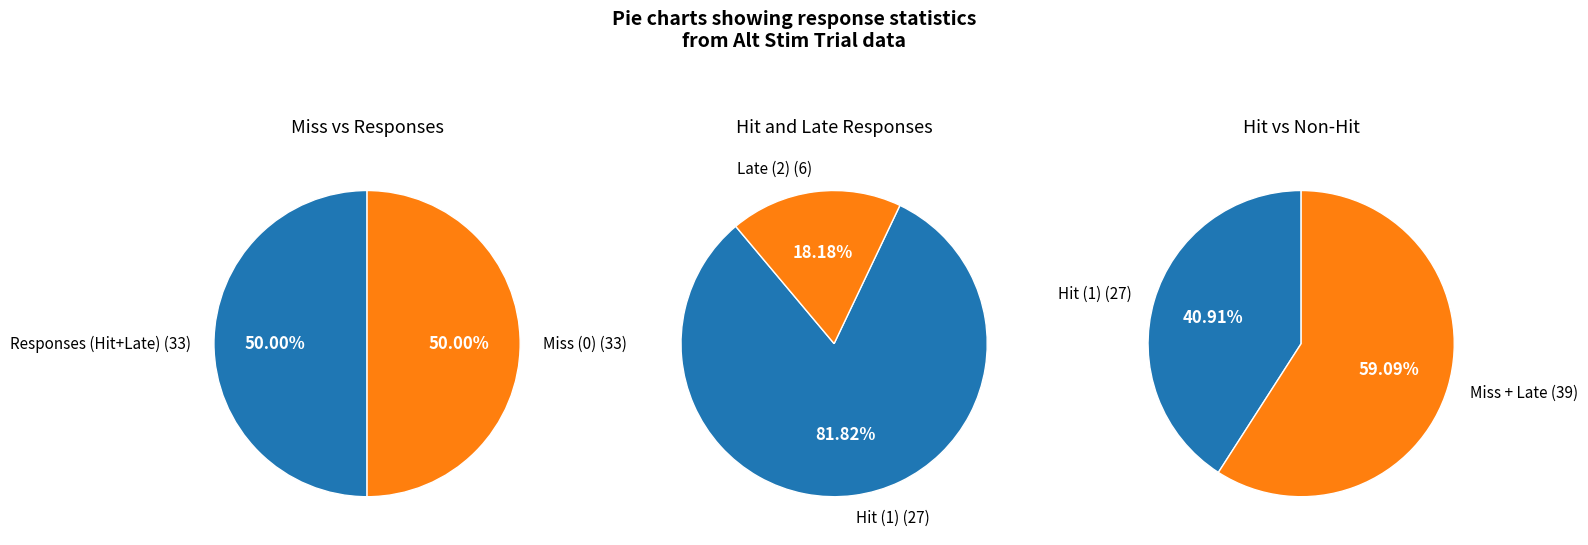

Does any single category account for the majority?

No